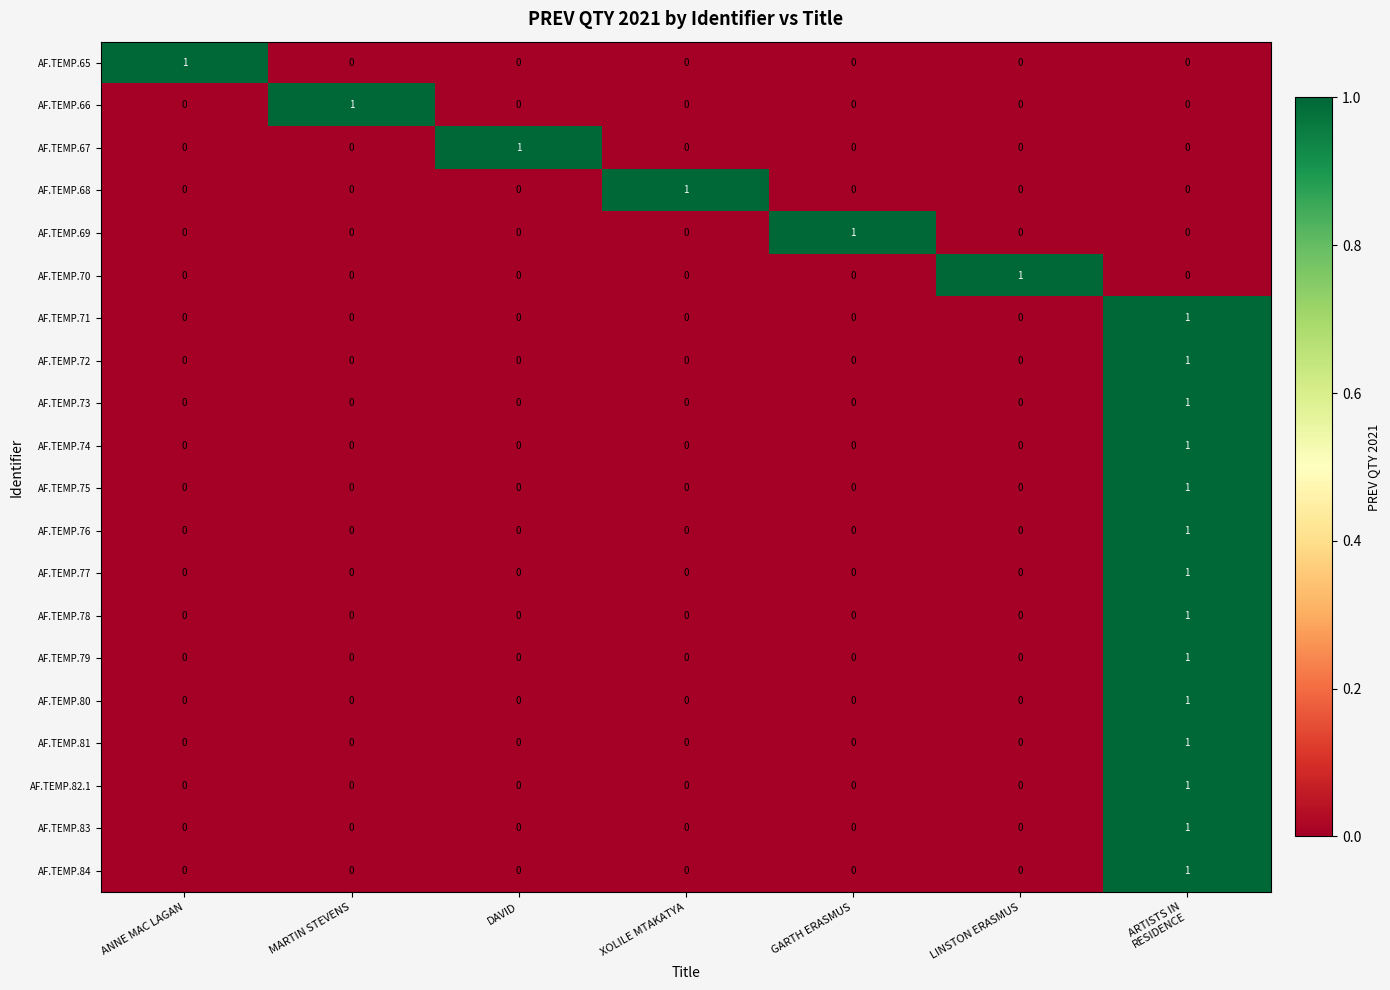

True or false: AF.TEMP.80 has a value of -1 at GARTH ERASMUS.

False